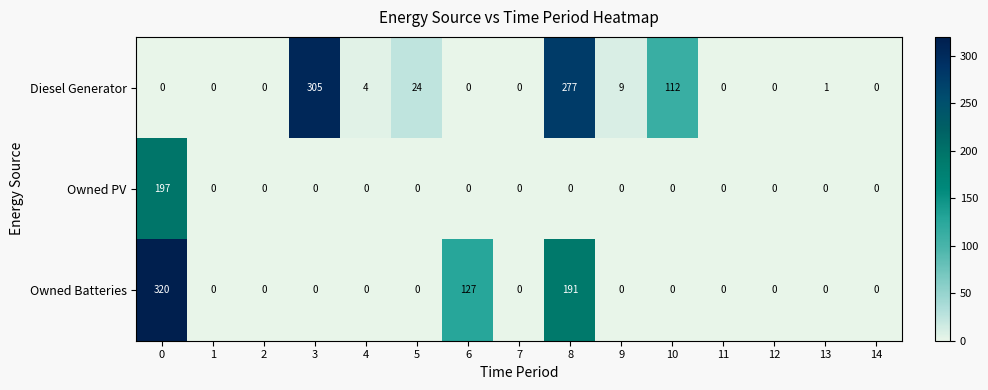

Is the value of Owned PV at 12 greater than the value of Diesel Generator at 8?

No